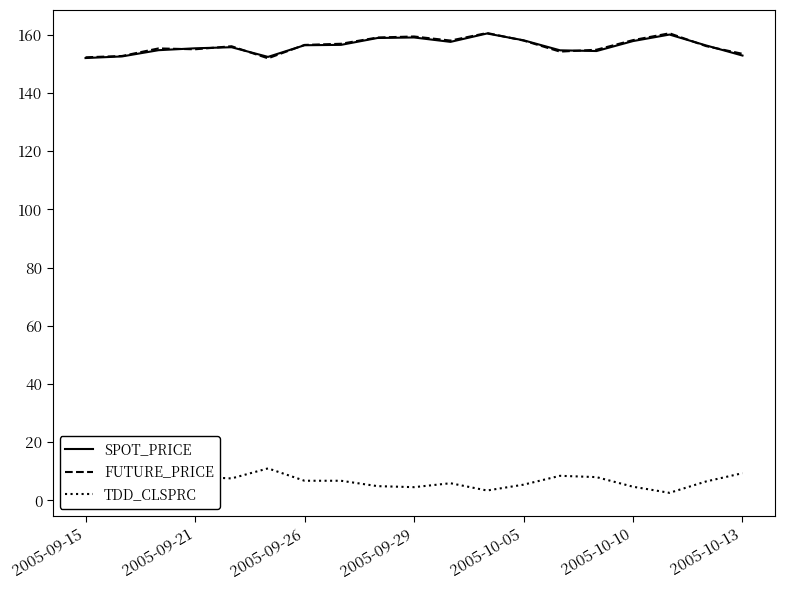

What is the maximum value shown in the chart?

160.6